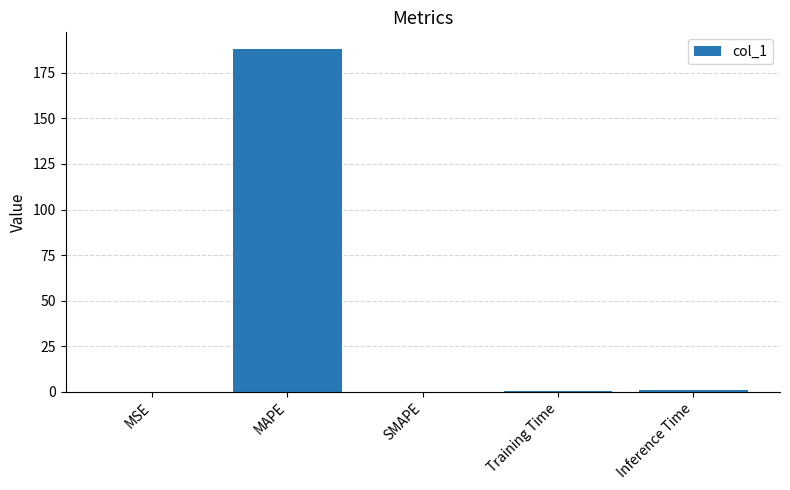

Is it true that the value at MSE is 0.1?

True